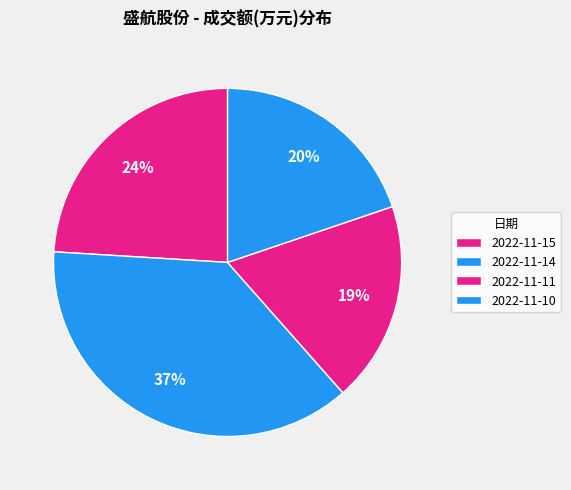

To the nearest percent, what is the average slice percentage?

25%